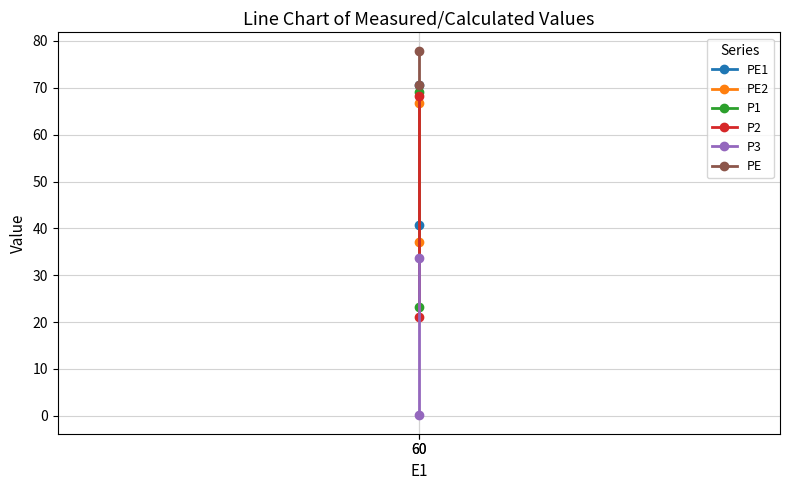

Count the number of data series in this chart.

6